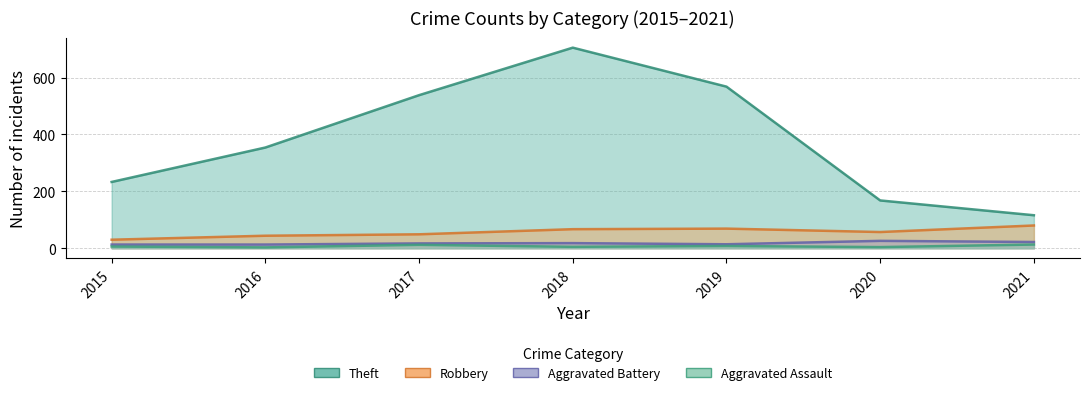

Count the number of data series in this chart.

4